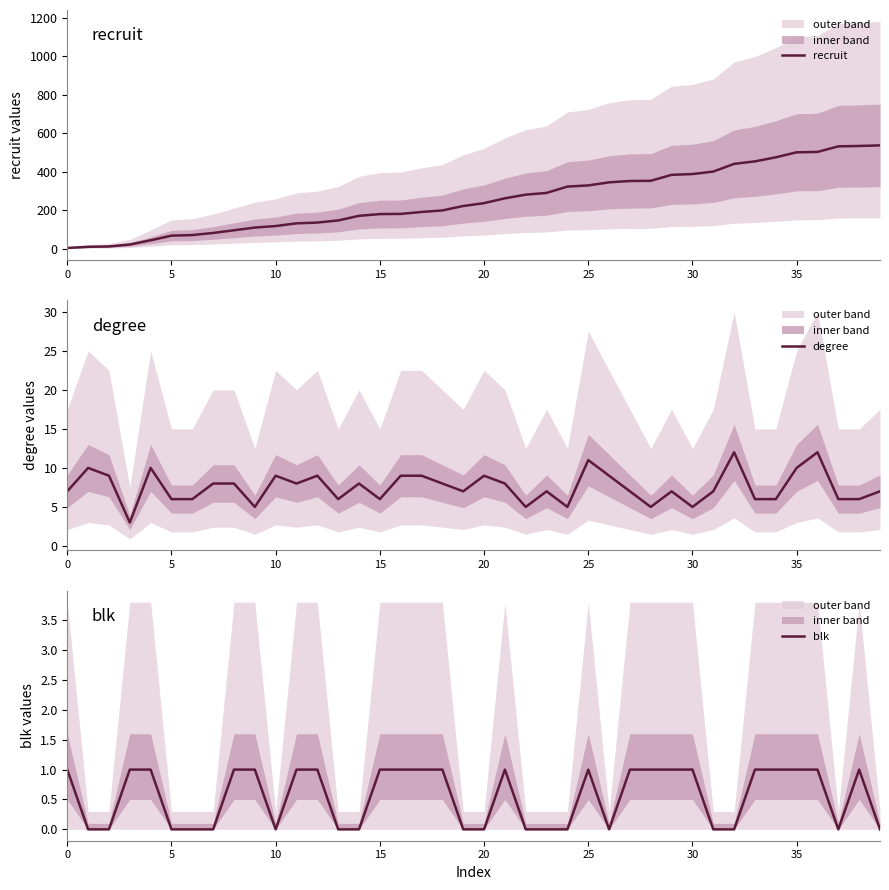

At 27, list the series in order from largest to smallest.

recruit, degree, blk